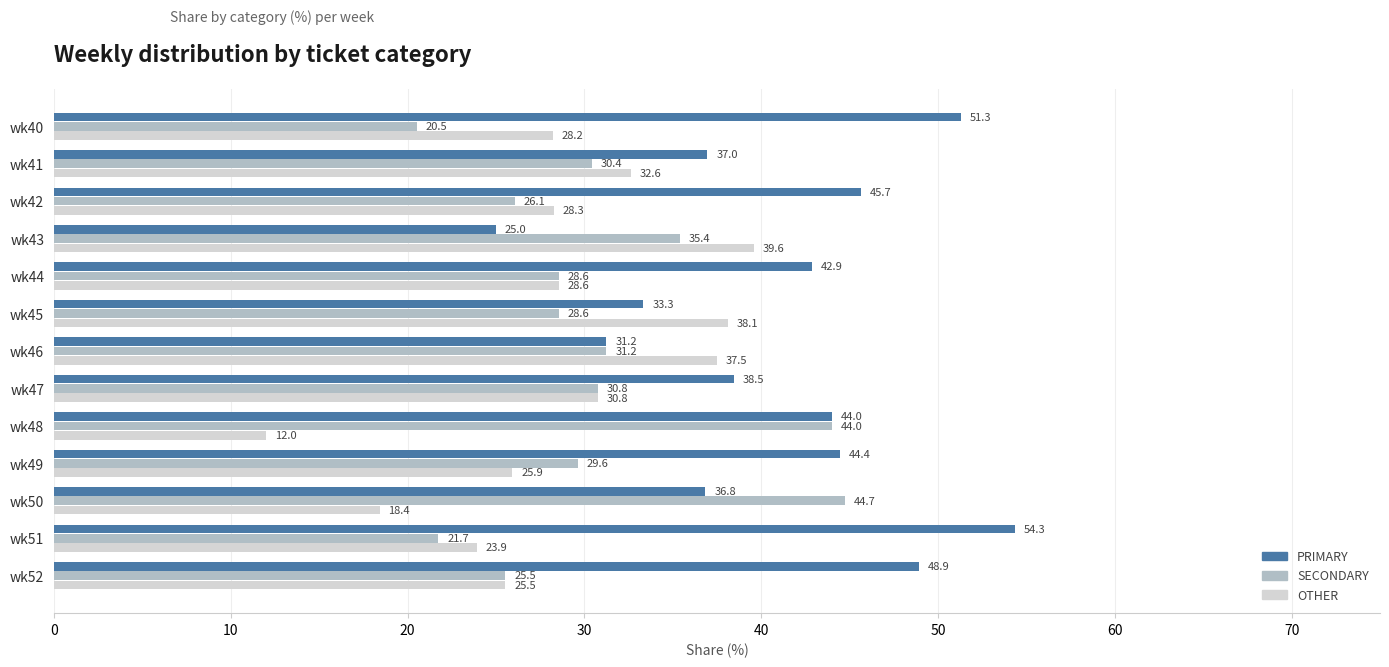

What is the difference between the maximum and minimum values in the OTHER series?

27.6